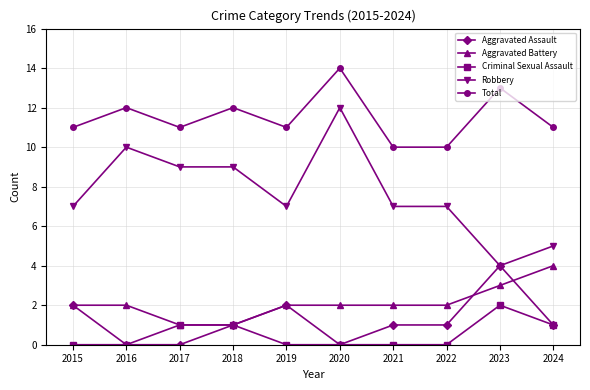

Reading left to right, list all the values displayed in this chart.

Aggravated Assault: 2	0	0	1	2	0	1	1	4	1
Aggravated Battery: 2	2	1	1	2	2	2	2	3	4
Criminal Sexual Assault: 0	0	1	1	0	0	0	0	2	1
Robbery: 7	10	9	9	7	12	7	7	4	5
Total: 11	12	11	12	11	14	10	10	13	11